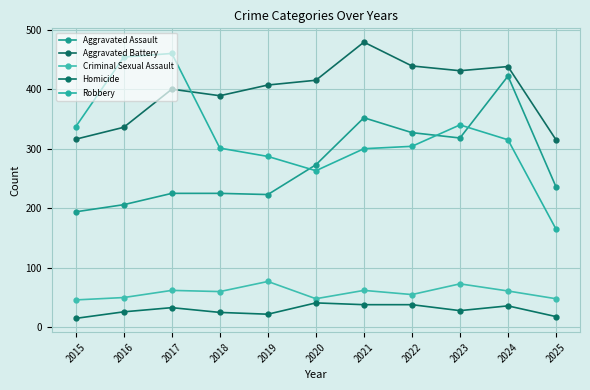

Does the chart have visible grid lines?

Yes